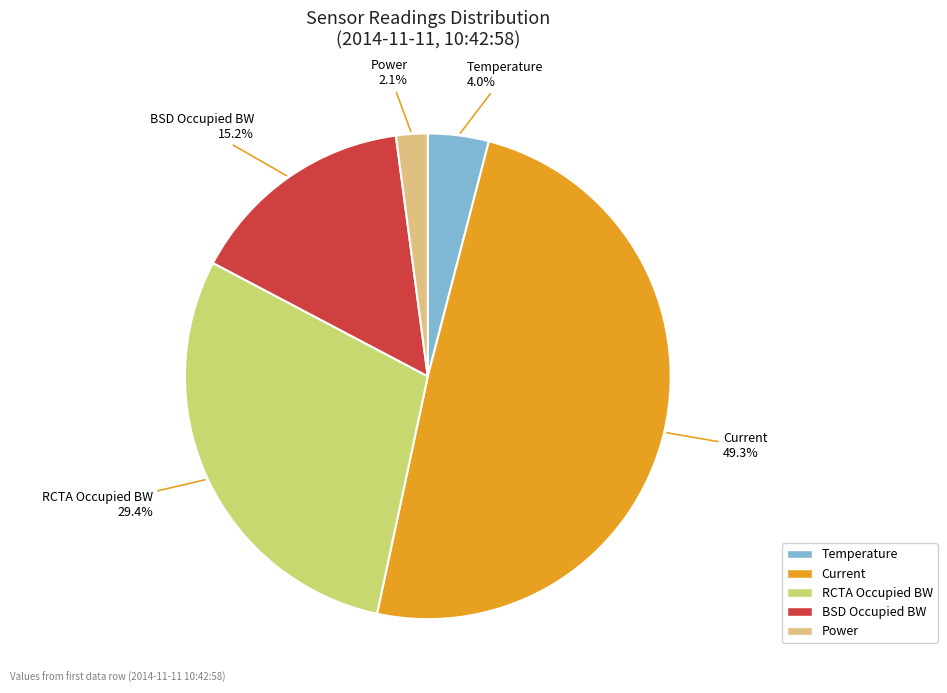

To the nearest percent, what percentage of the pie is RCTA Occupied BW?

29%